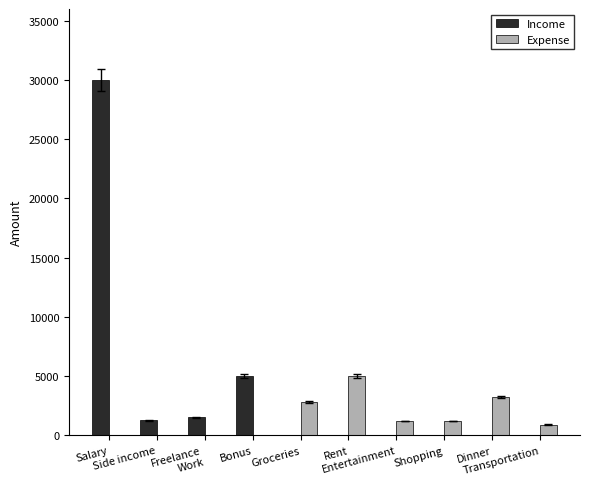

How many values in the Income series exceed 0?

4